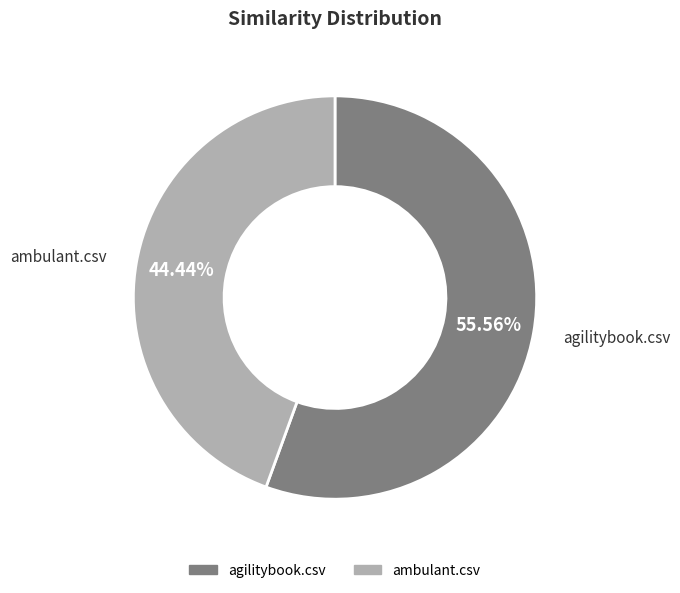

The agilitybook.csv slice represents 70% of the pie. True or false?

False